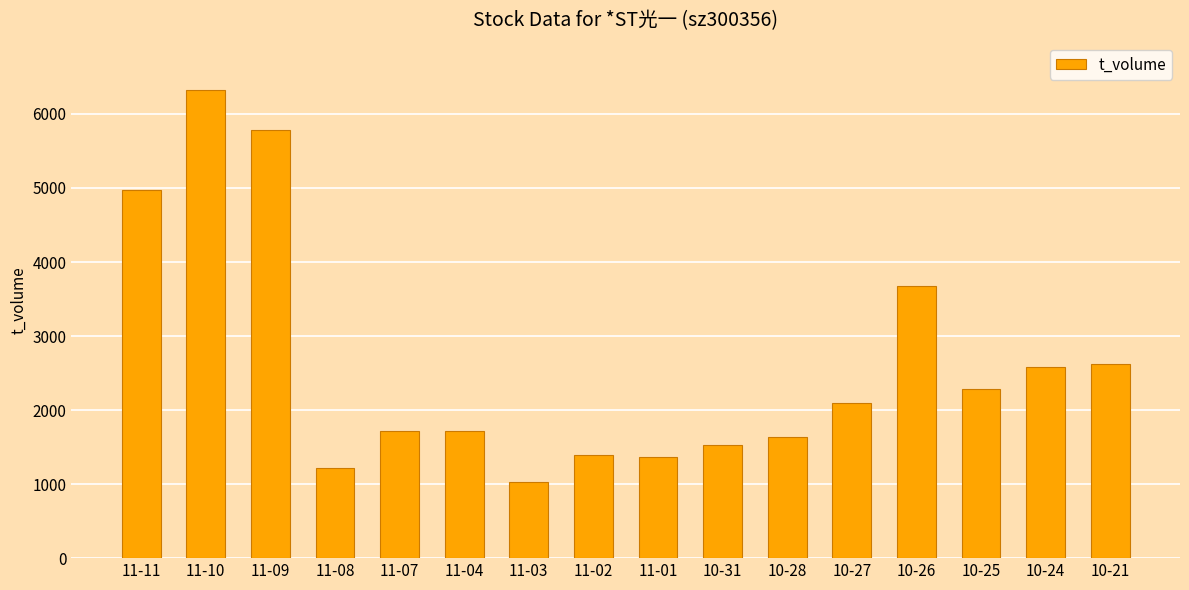

At which category does the chart reach its peak across all series?

11-10